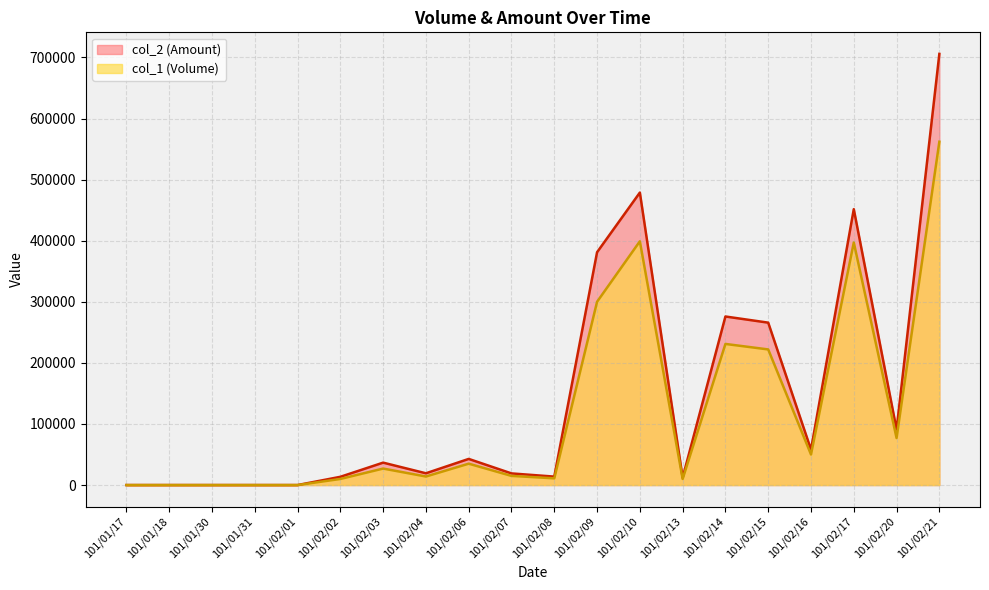

Does the chart display data point markers on the line(s)?

No